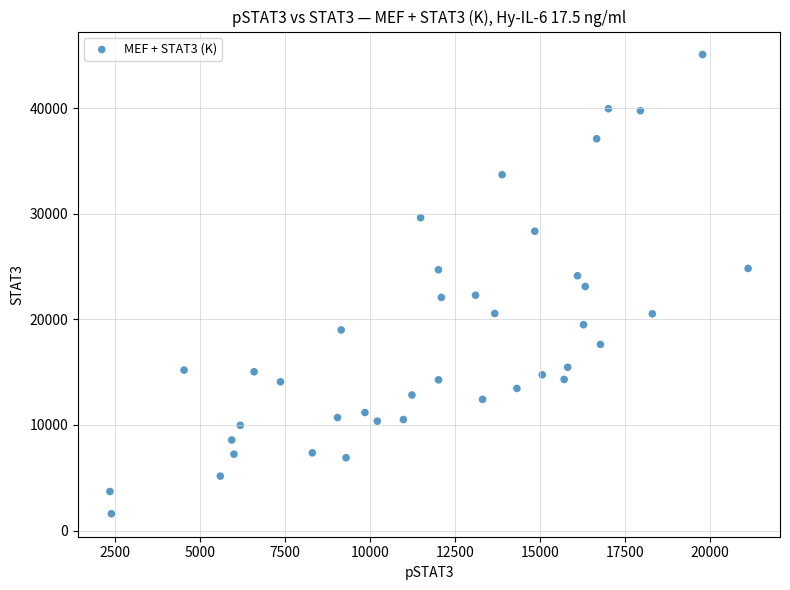

What is the range of Y values (max minus min)?

43498.2